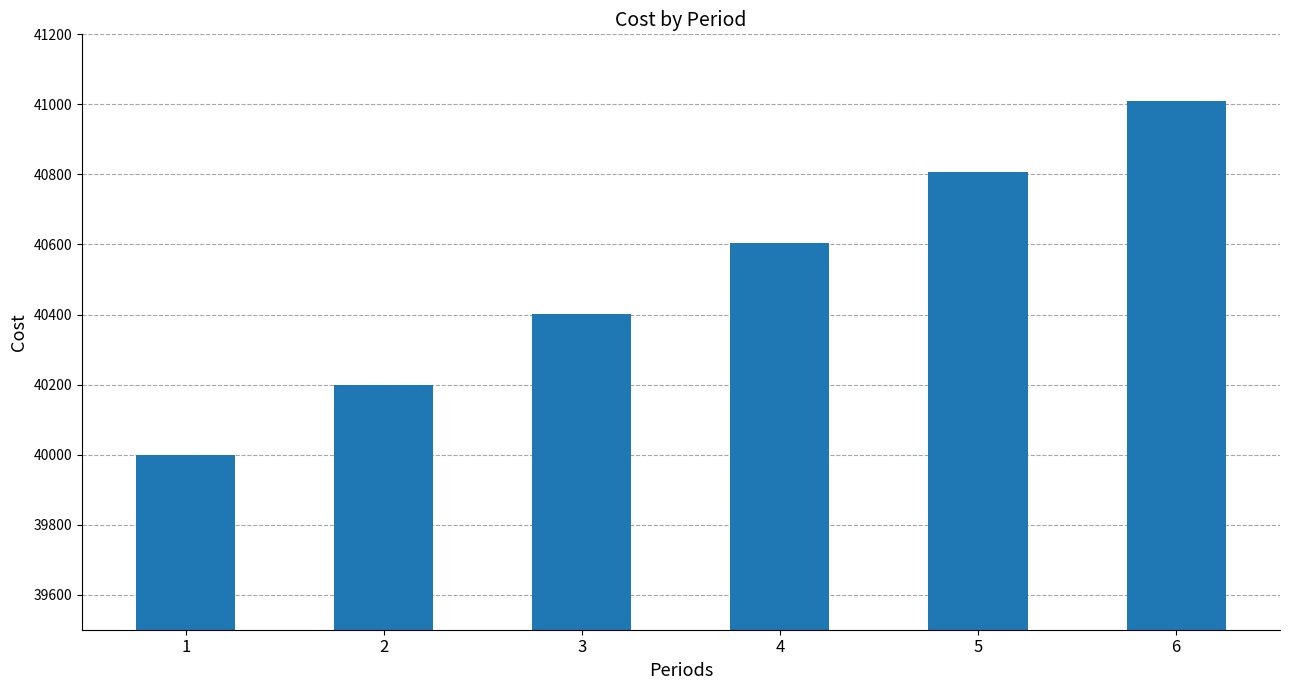

Reading right to left, what are all the values shown in this chart?

41010.1	40806.0	40603.0	40401.0	40200.0	40000.0